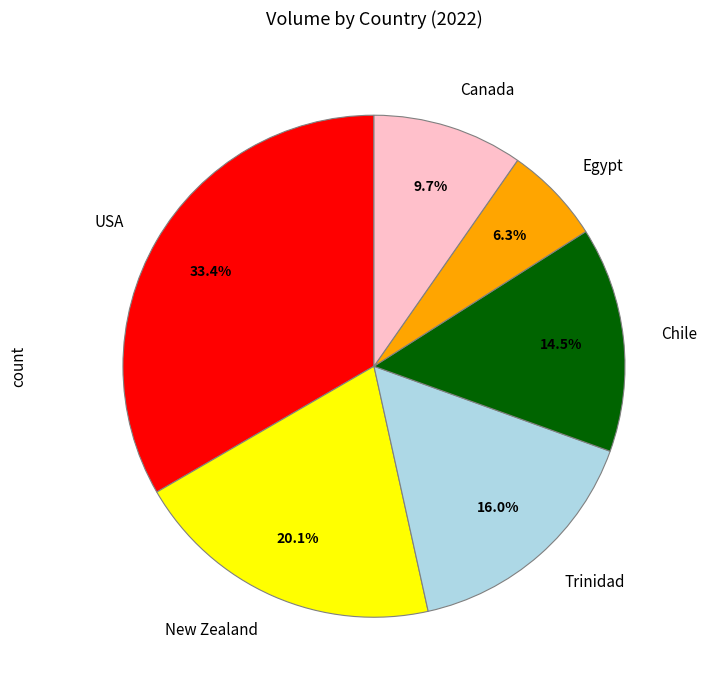

Between Egypt and New Zealand, which is larger?

New Zealand